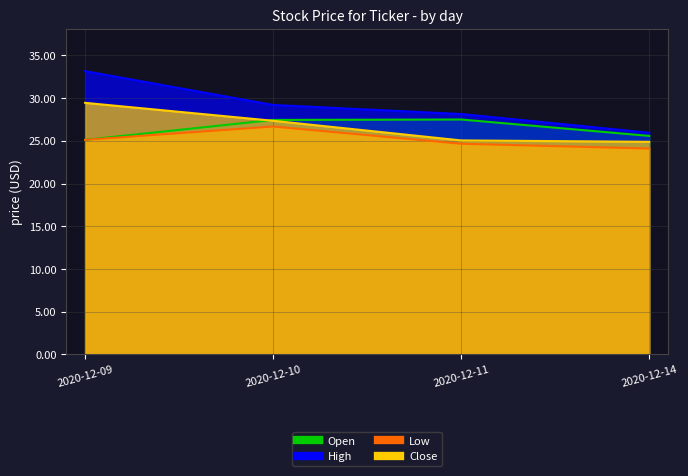

List the labels in order of Low value, smallest first.

2020-12-14, 2020-12-11, 2020-12-09, 2020-12-10